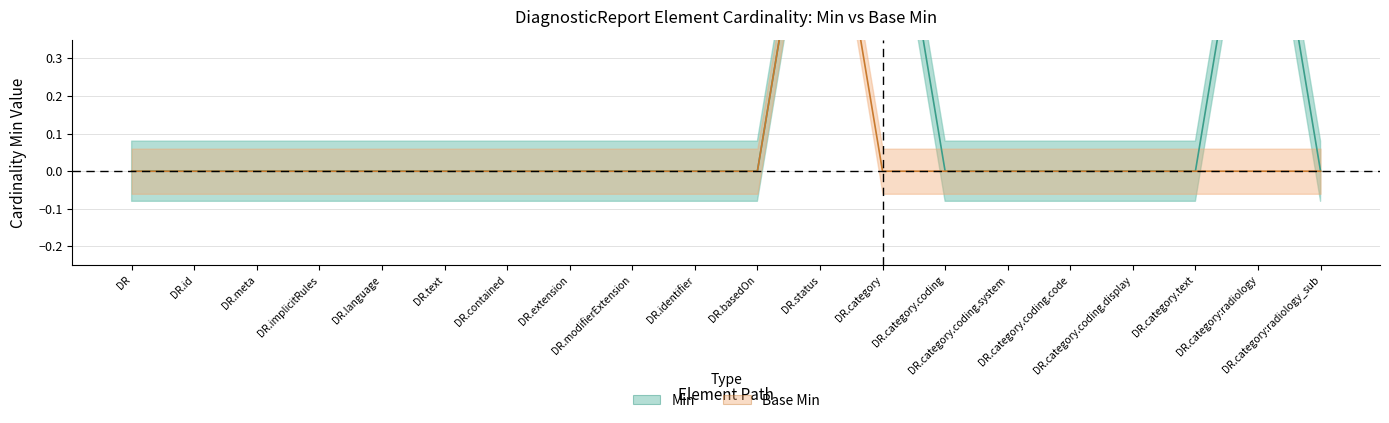

Is this an area chart (filled region under the line)?

No